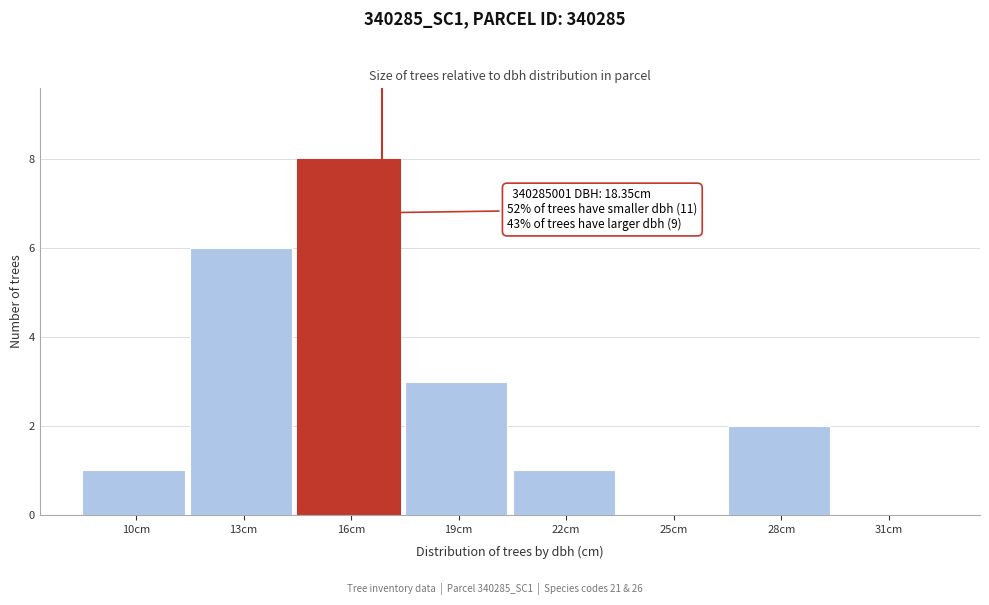

Reading left to right, list all the values displayed in this chart.

10cm=1	13cm=6	16cm=8	19cm=3	22cm=1	25cm=0	28cm=2	31cm=0